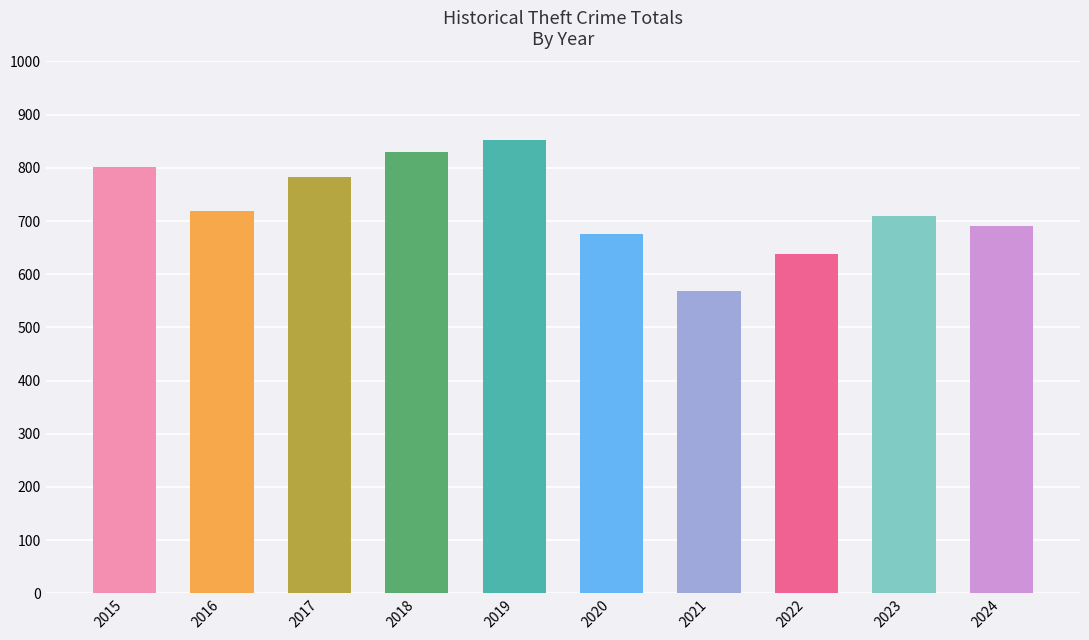

What is the ratio of the value at 2021 to the value at 2024?

0.8